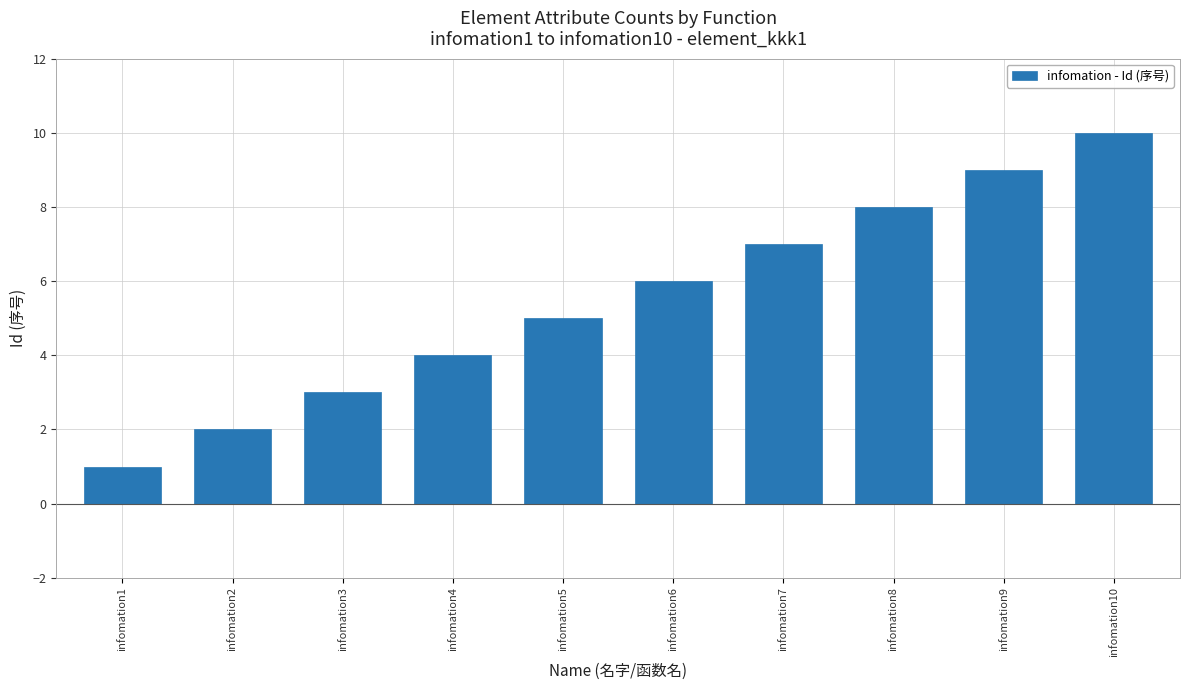

The chart shows a value of 7 at infomation7. True or false?

True